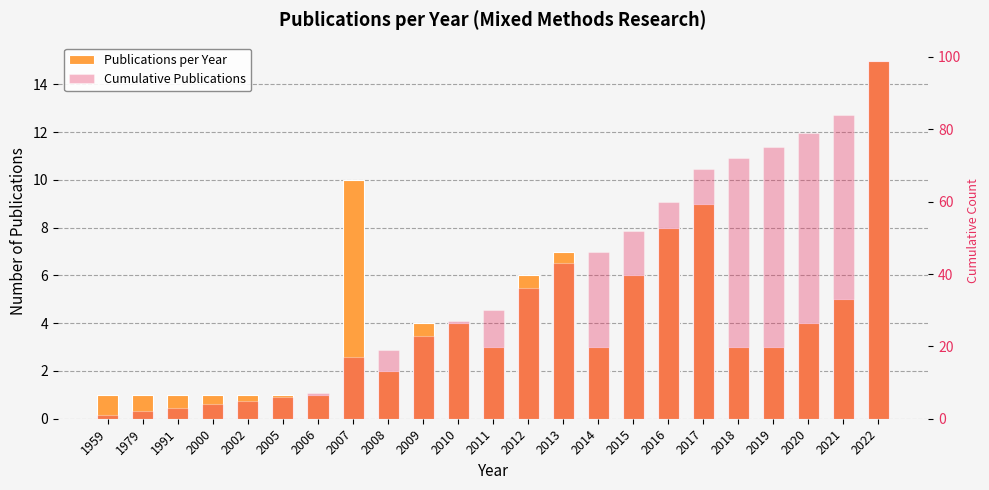

What is the sum of the Cumulative Publications values at 2022 and 2000?

103